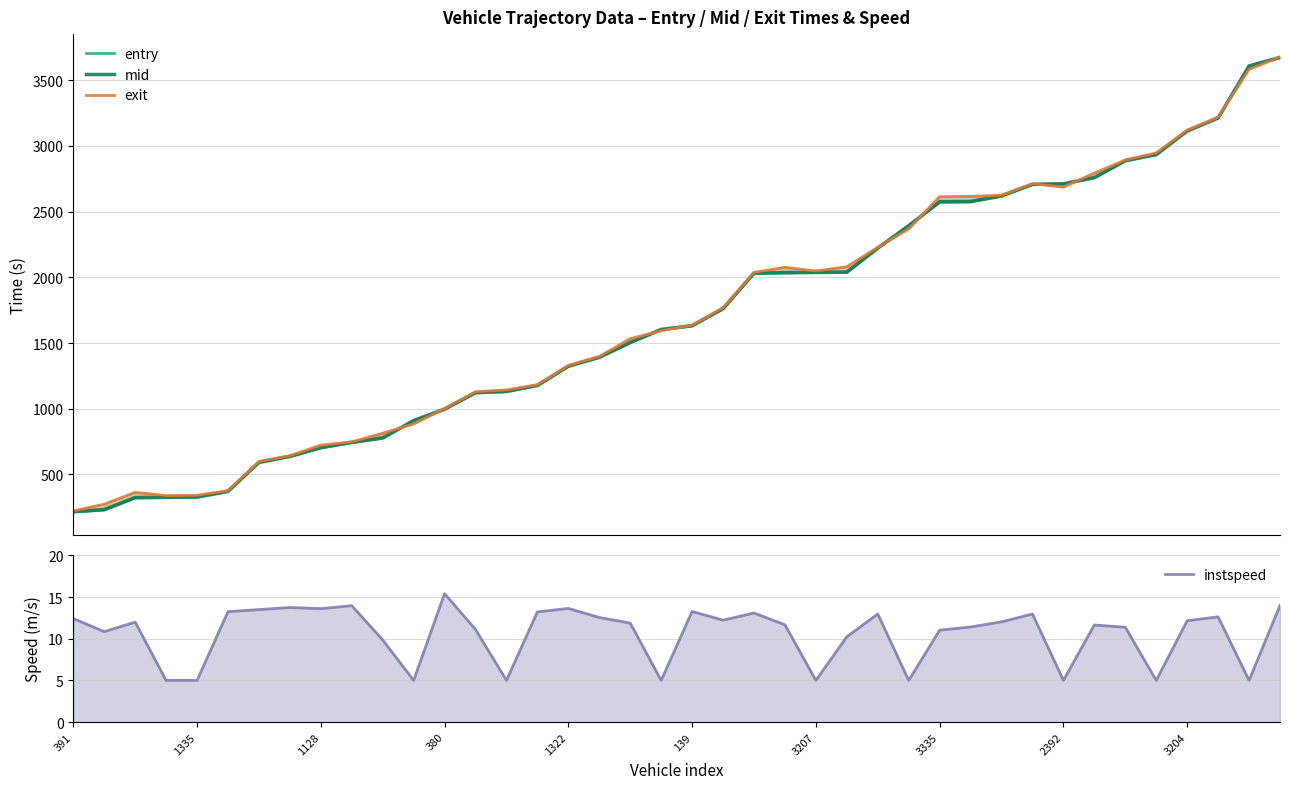

What are all the series names shown in the legend?

entry, mid, exit, instspeed